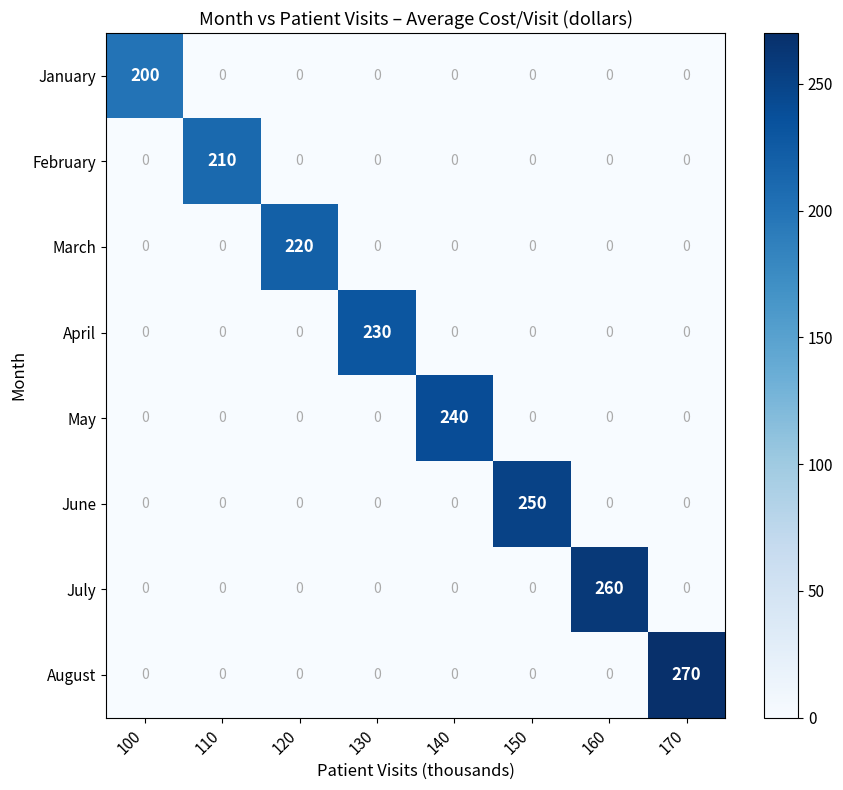

Which series has the largest total across all categories?

August